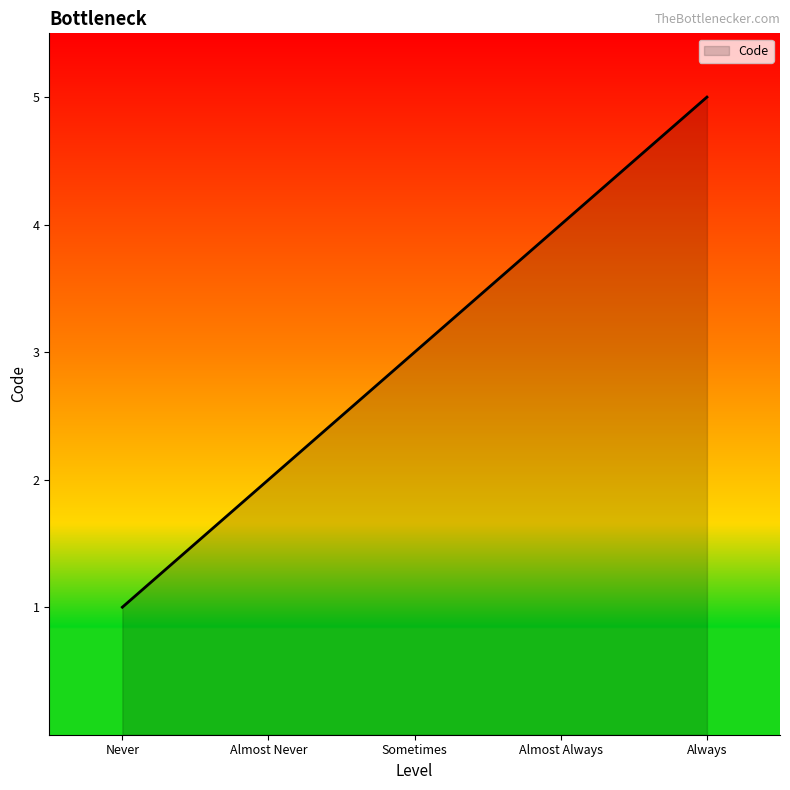

What is the change in value from Almost Always to Always?

+1